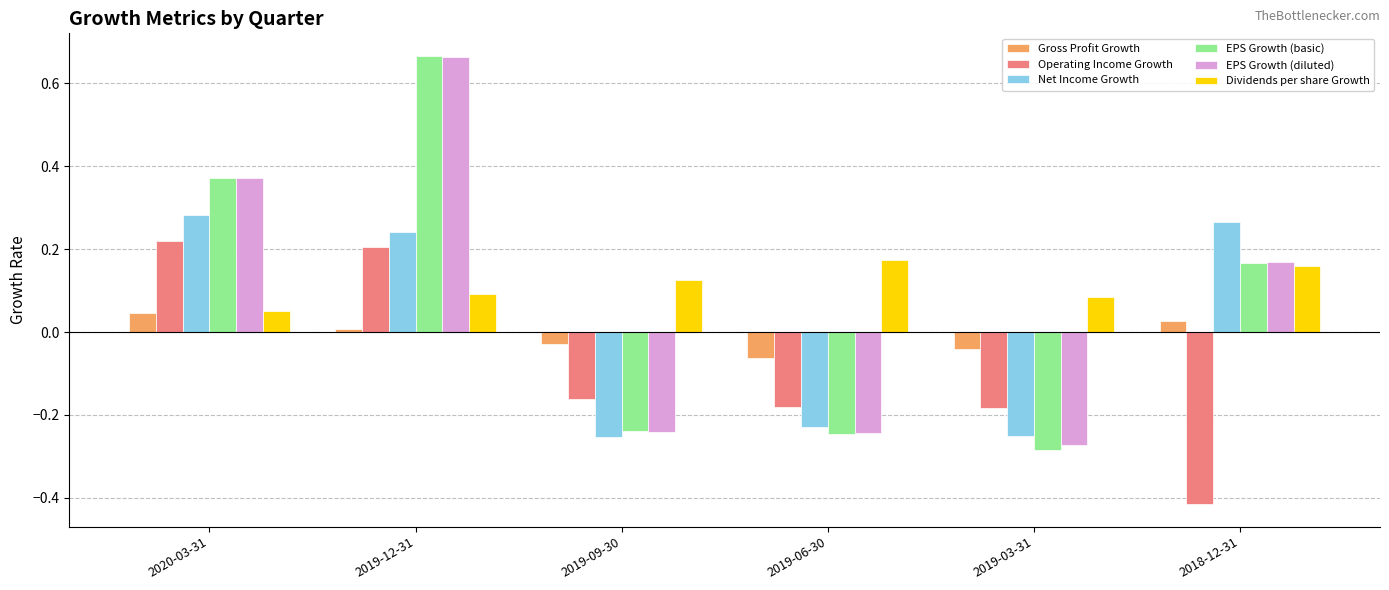

What is the total value across all series at 2019-09-30?

-0.8